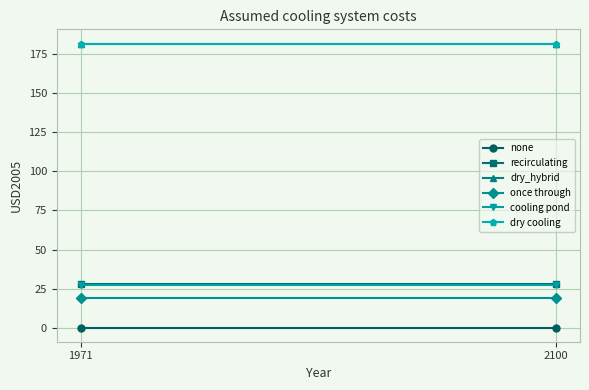

Rank the series at 1971 from lowest to highest value.

none, once through, cooling pond, recirculating, dry_hybrid, dry cooling